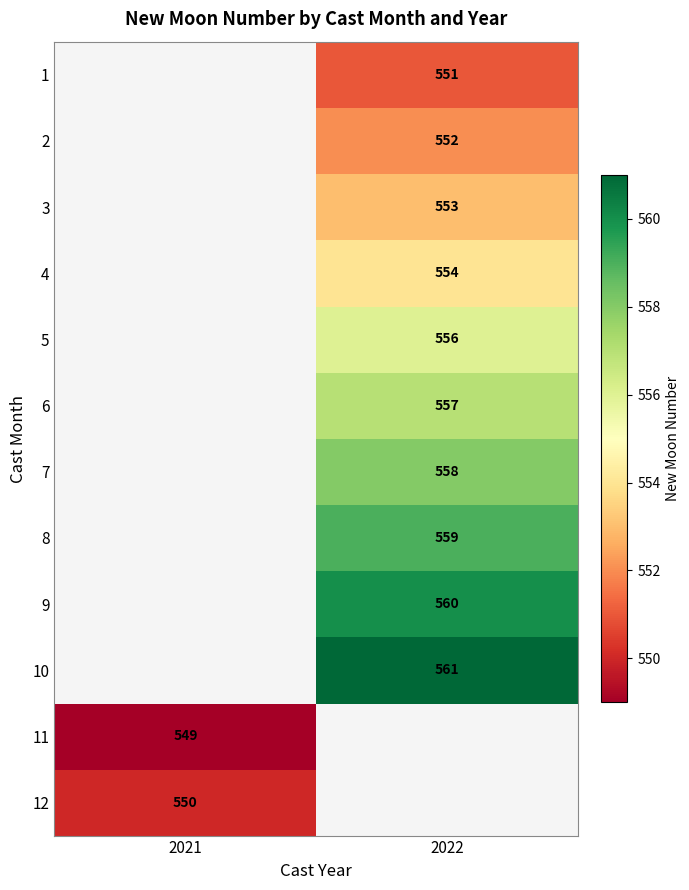

The 6 series shows 557 at 2022. True or false?

True